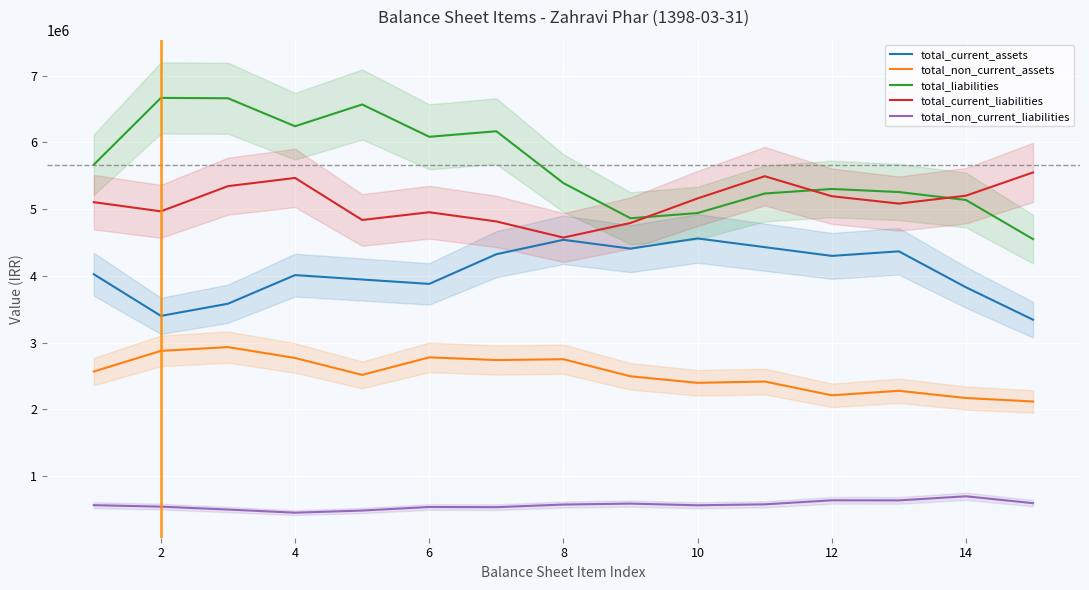

How many values in the total_current_liabilities series are below 5104848?

7